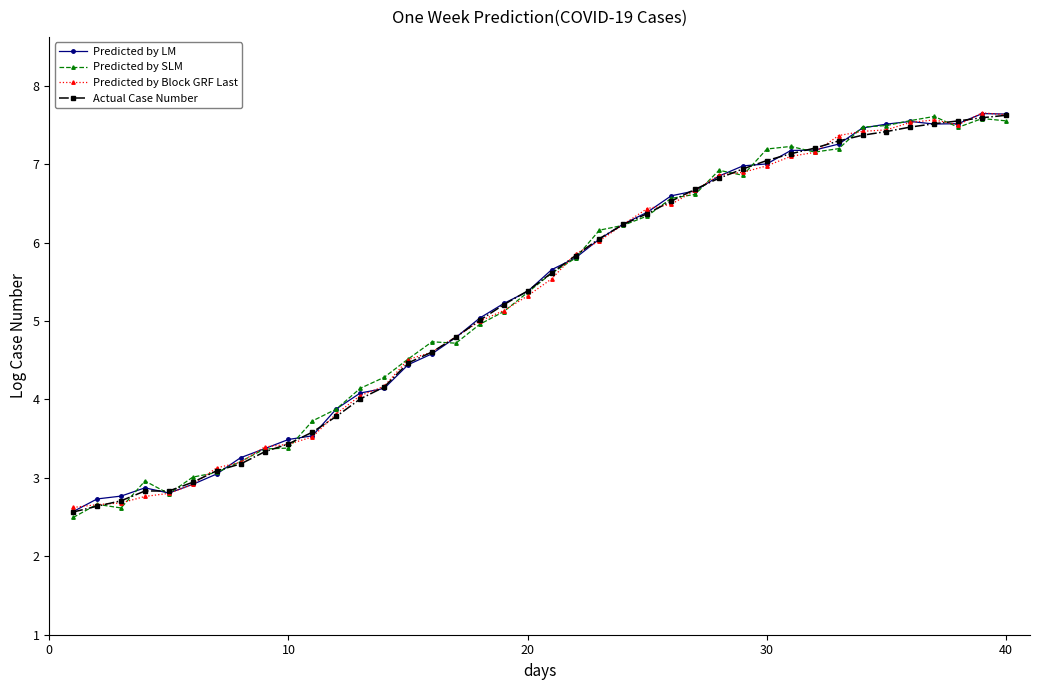

What is the minimum value shown in the chart?

2.5